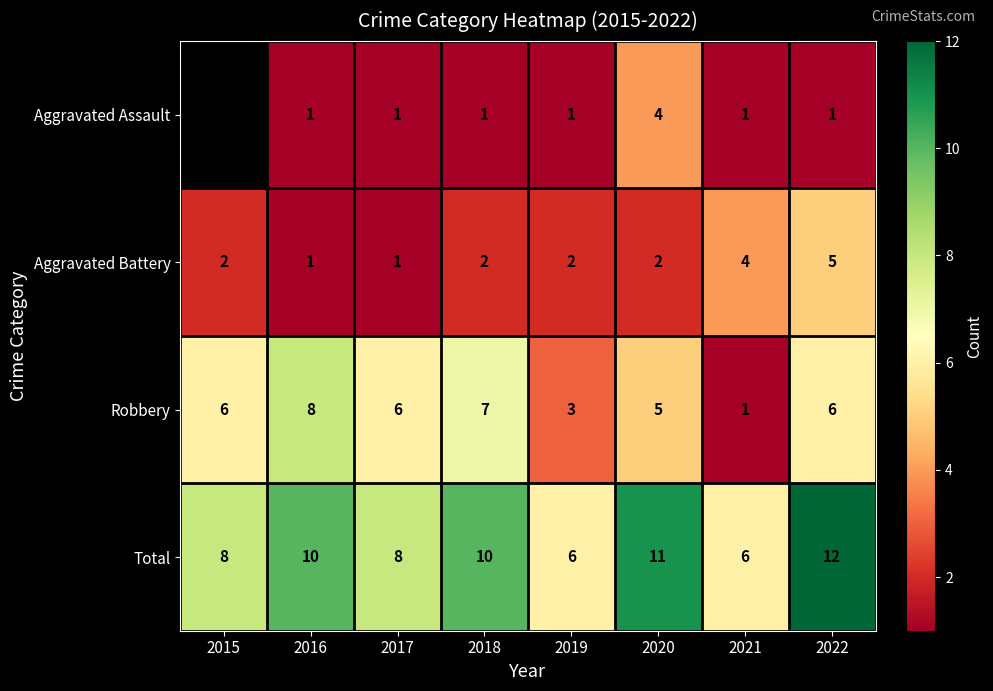

What is the minimum value shown in the chart?

1.0